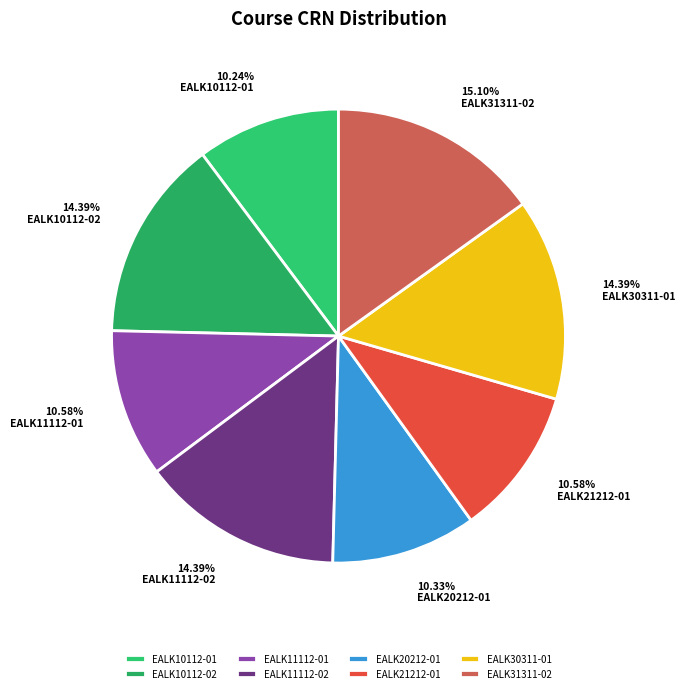

Is the sum of EALK10112-01 and EALK10112-02 greater than half?

No